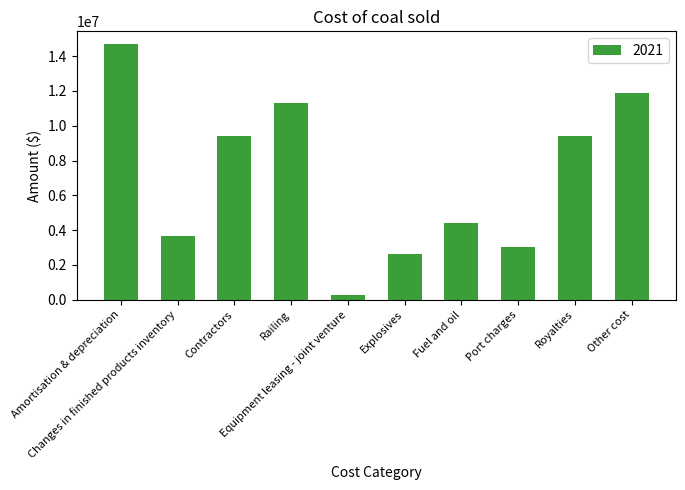

What is the average value?

7076451